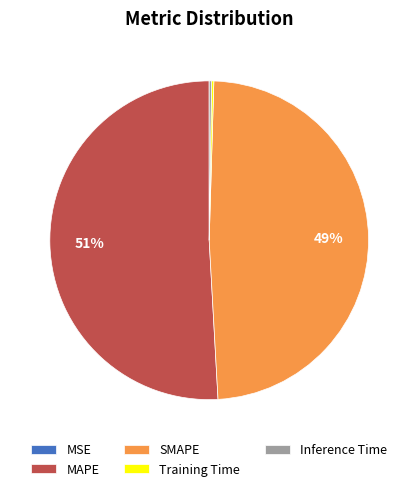

True or false: SMAPE accounts for 49% of the total.

True